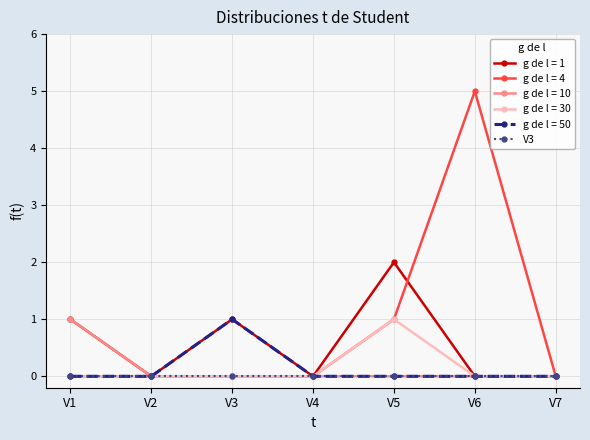

What is the difference between the highest and lowest values at V1?

1